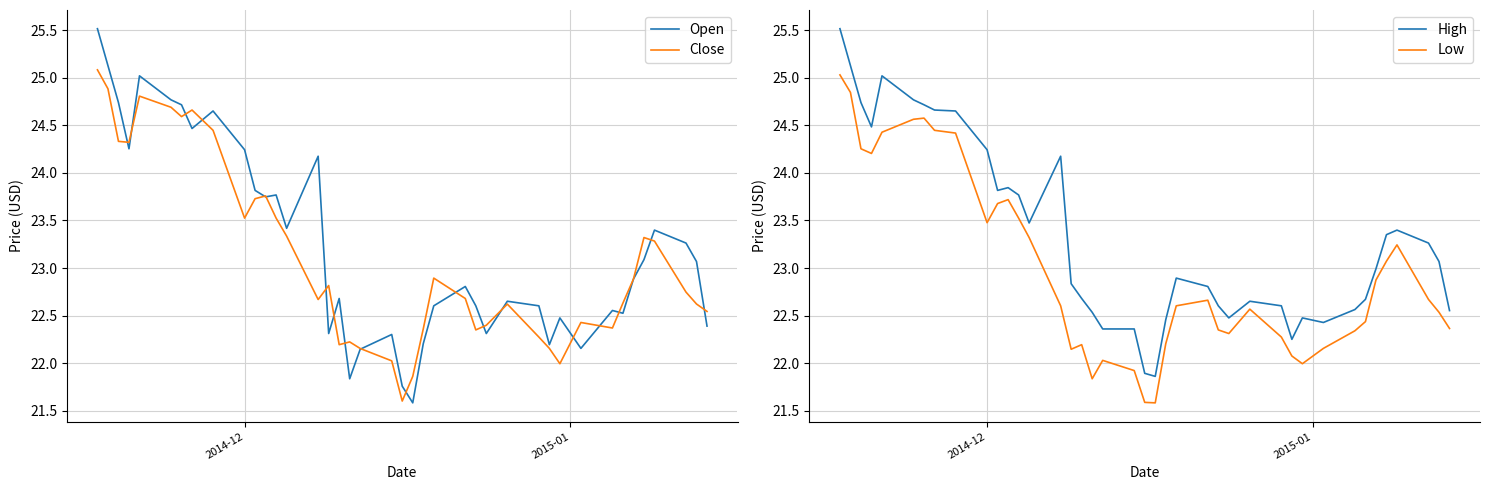

What is the difference between the maximum and minimum values in the Open series?

3.9